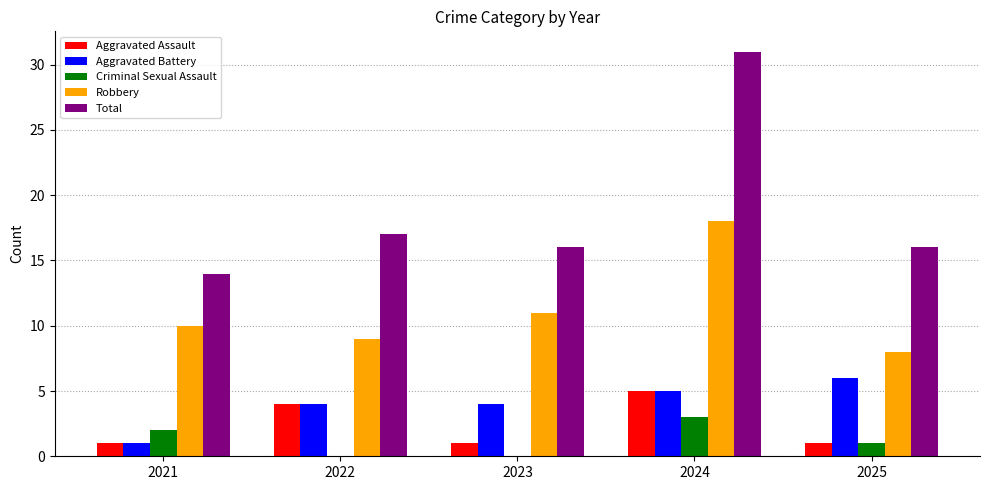

Which series has the largest total across all categories?

Total